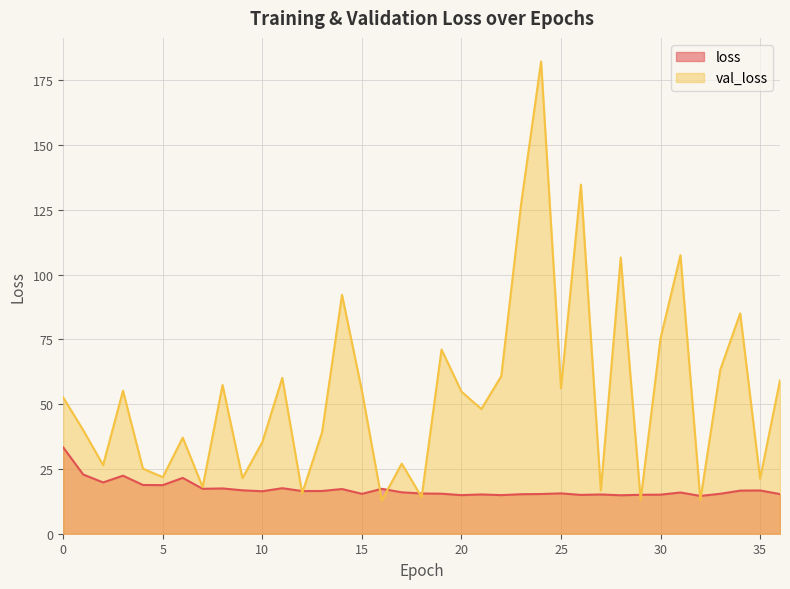

The value of val_loss at 20 is 54.9. True or false?

True